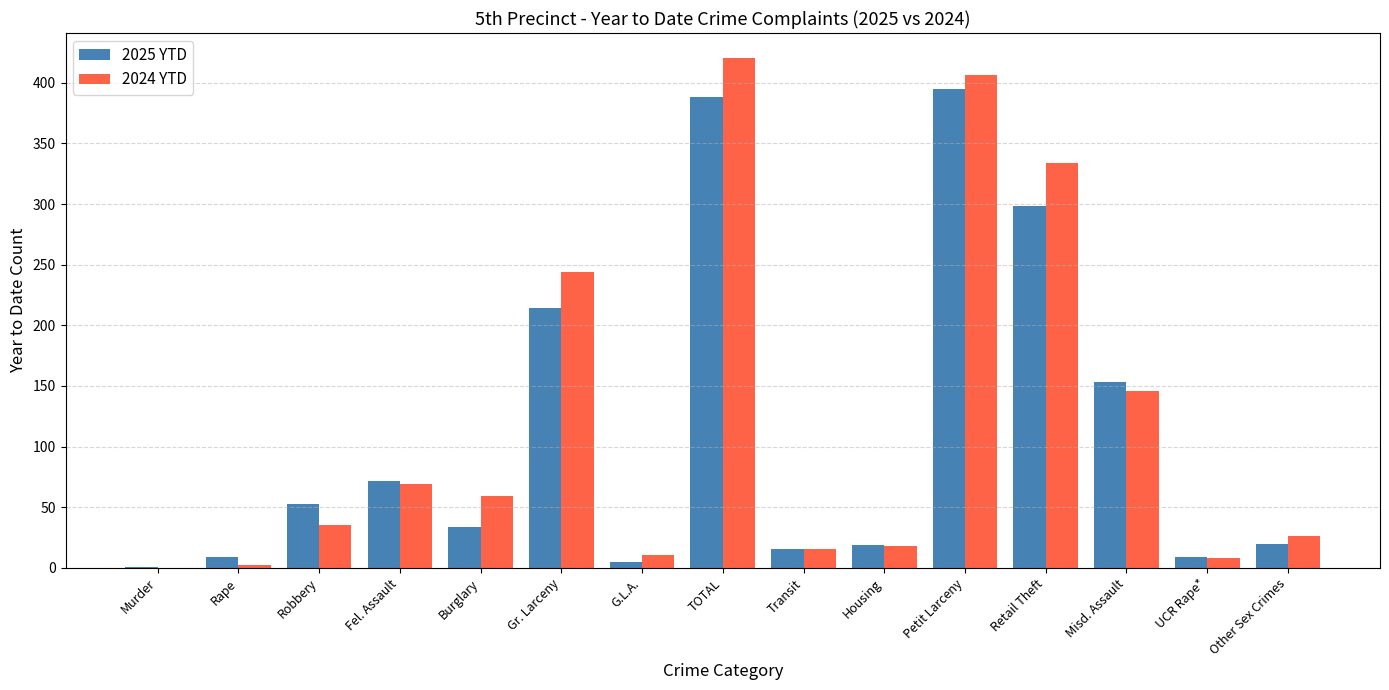

Are the bars horizontal?

No